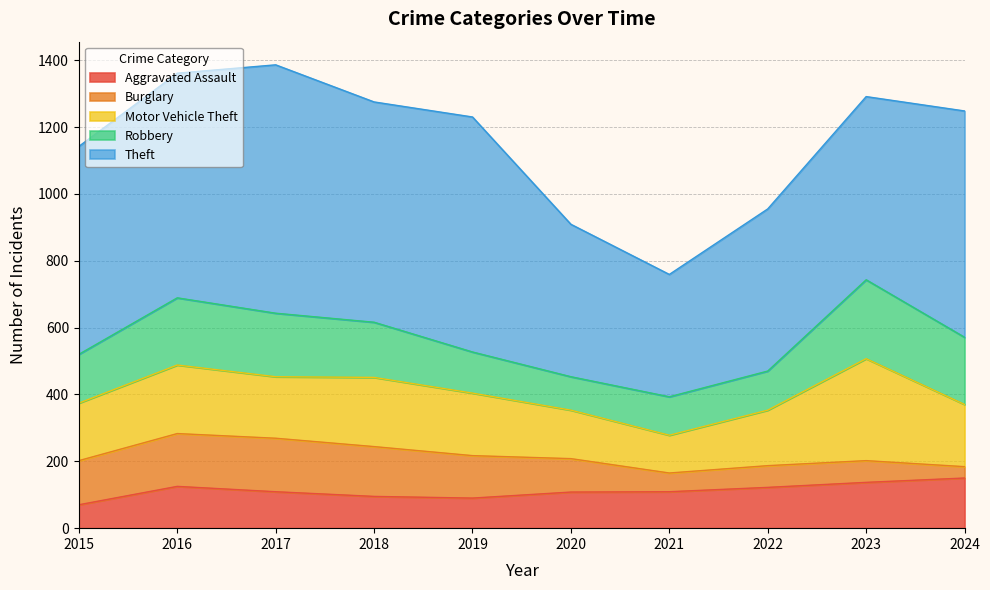

What is the minimum value for Aggravated Assault?

70